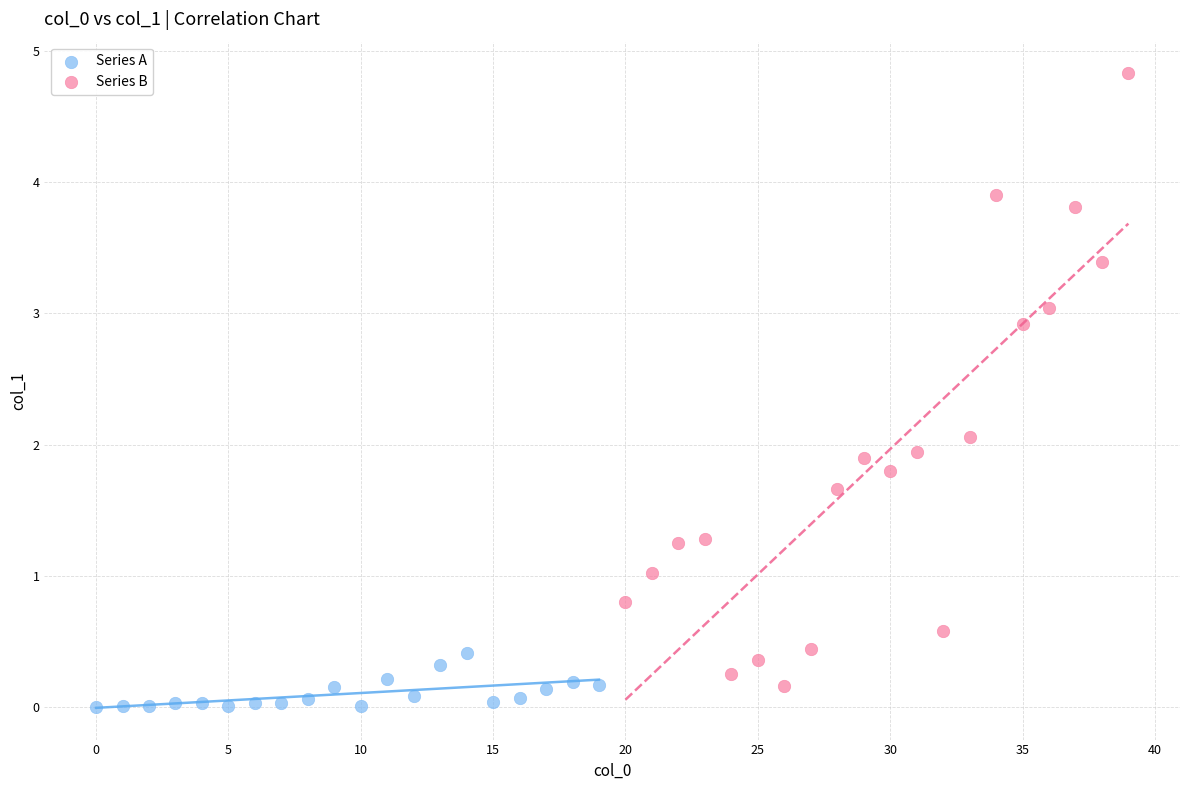

Which series contains the highest Y value?

Series B